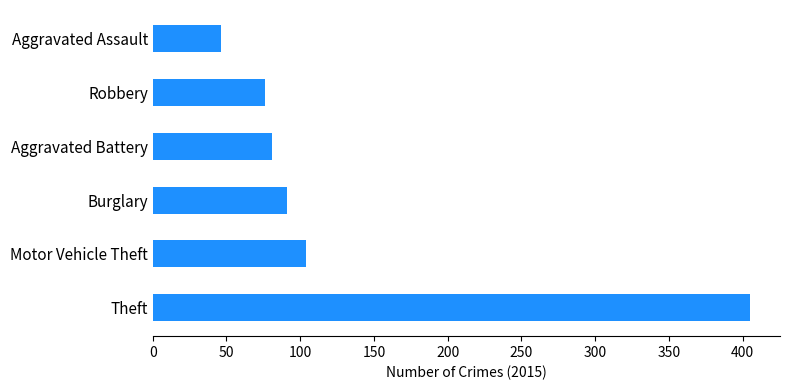

What is the sum of all values?

803